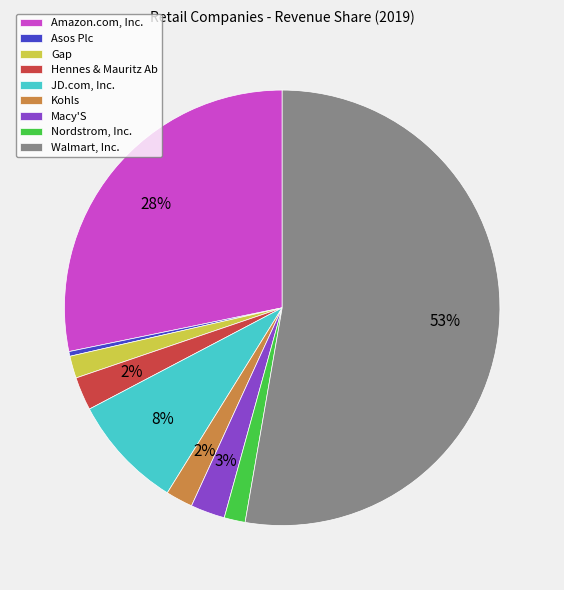

To the nearest percent, what portion does Nordstrom, Inc. represent?

2%